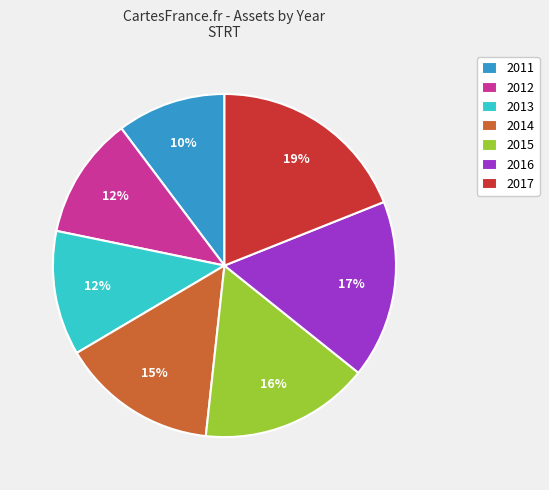

Count the number of slices in the pie.

7